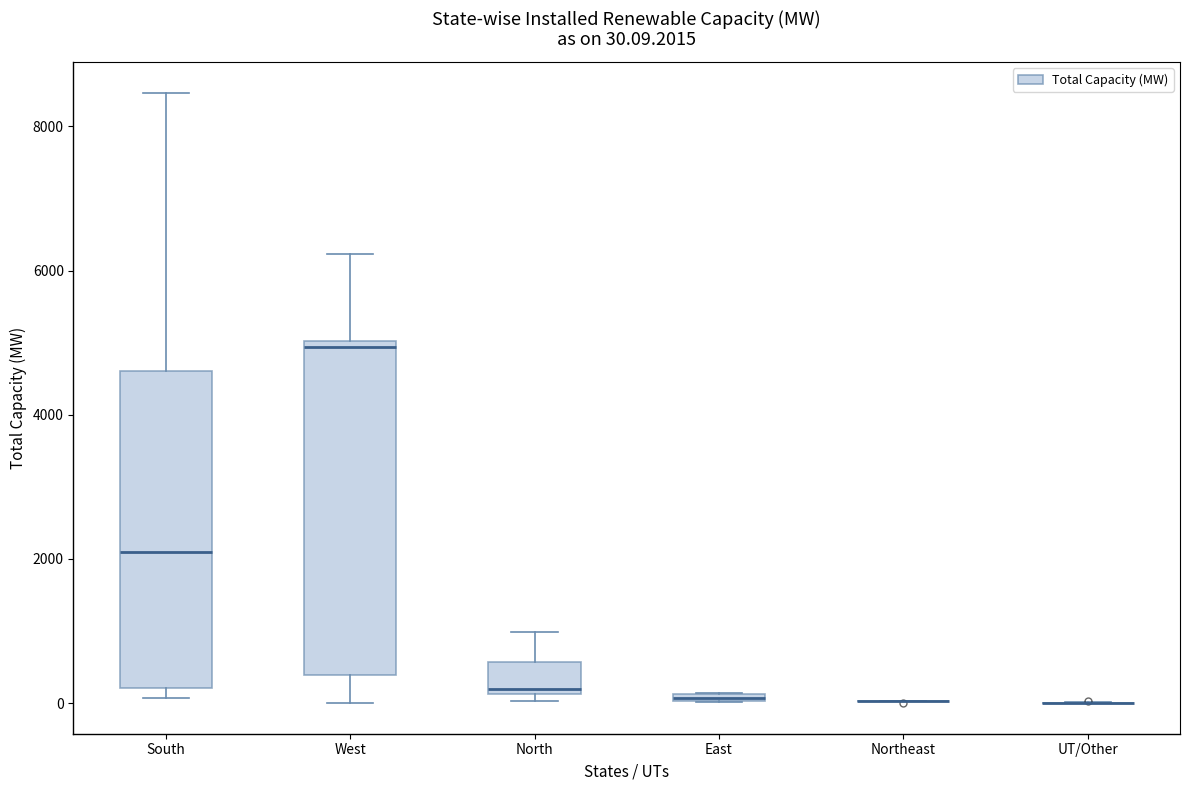

Comparing the boxes themselves (not the whiskers), which one is the tallest?

West